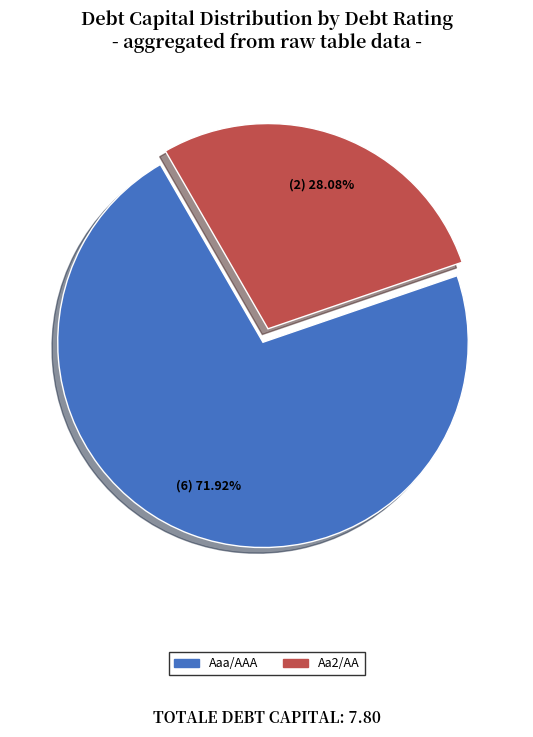

Does any single category account for the majority?

Yes